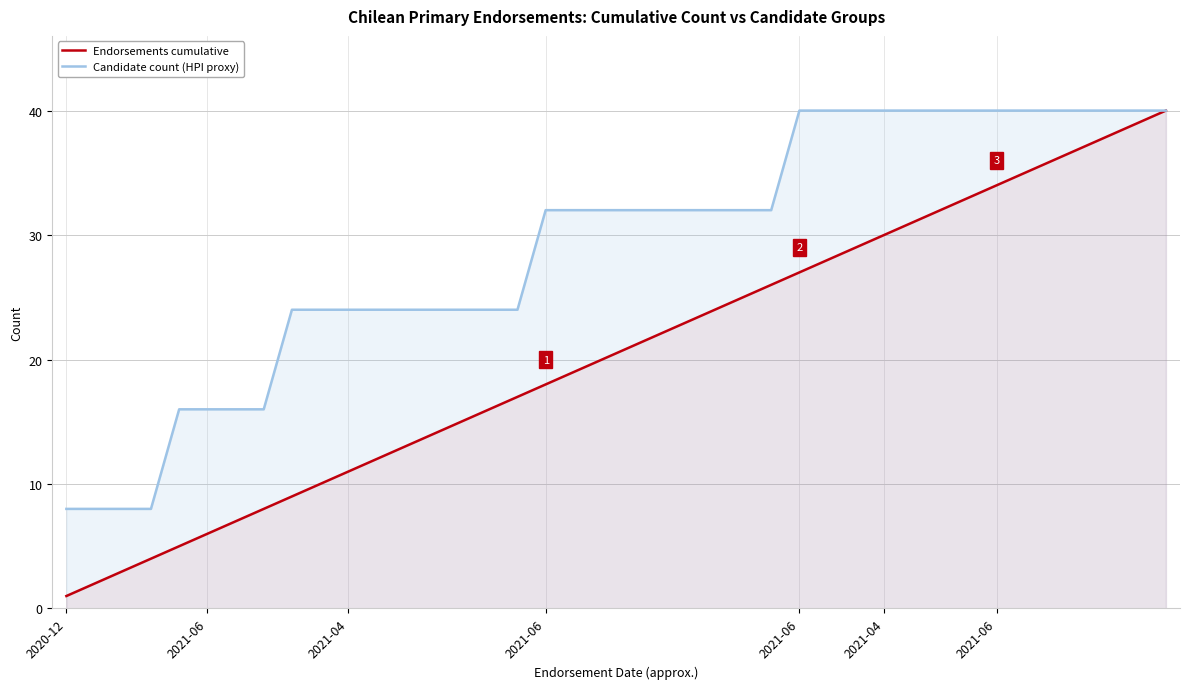

Which series changed the most between 7 and 30?

Candidate count (HPI proxy)